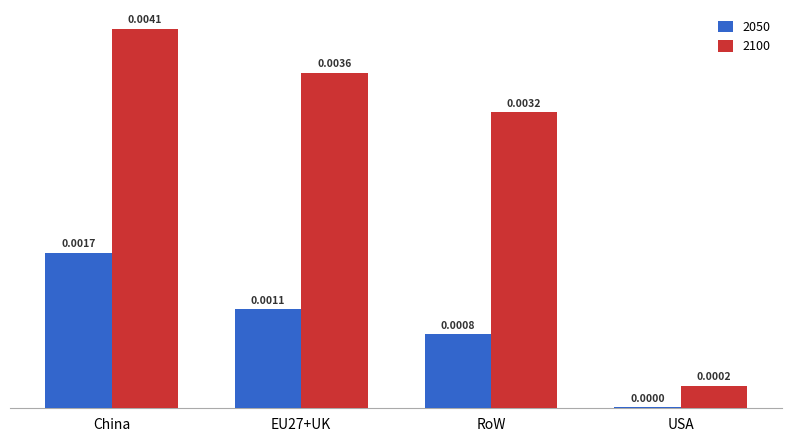

Which series changed the most between China and EU27+UK?

2050